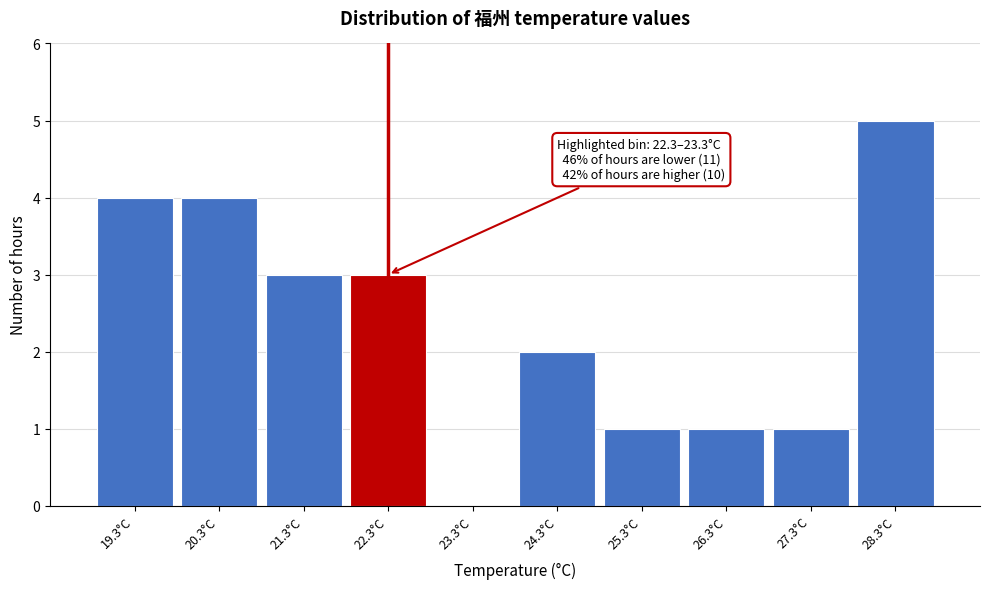

Reading left to right, what are all the values shown in this chart?

19.3°C=4	20.3°C=4	21.3°C=3	22.3°C=3	23.3°C=0	24.3°C=2	25.3°C=1	26.3°C=1	27.3°C=1	28.3°C=5